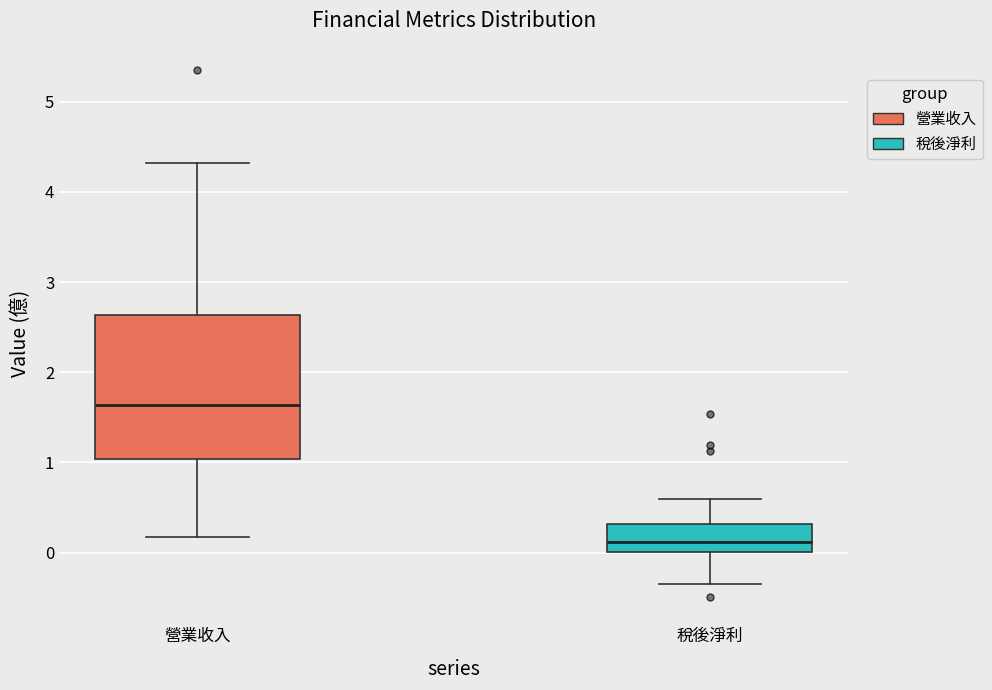

Which box is the tallest, from its lower edge to its upper edge?

營業收入